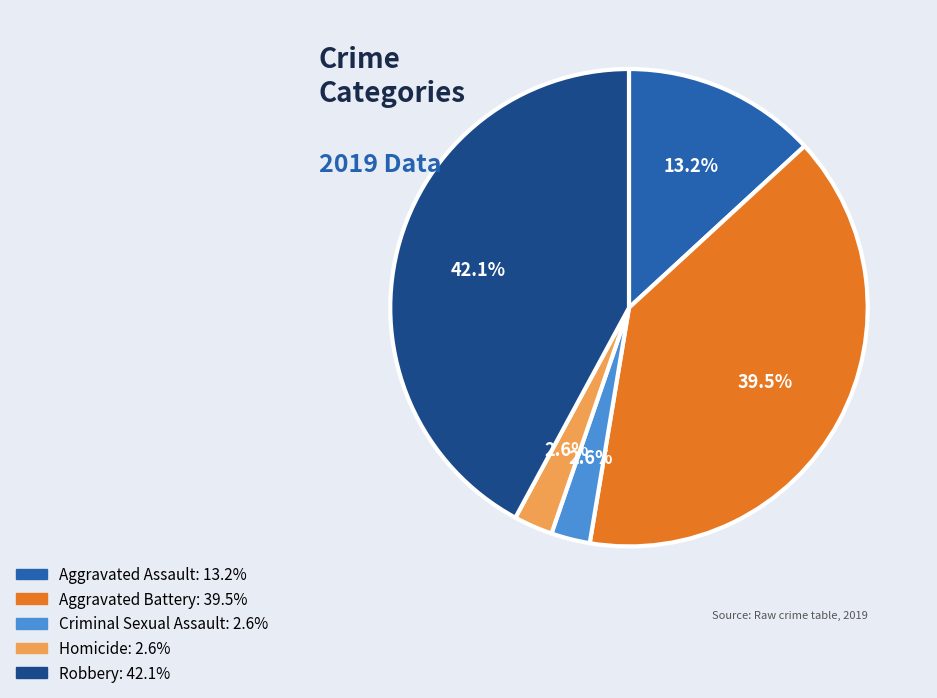

Does any single category account for the majority?

No